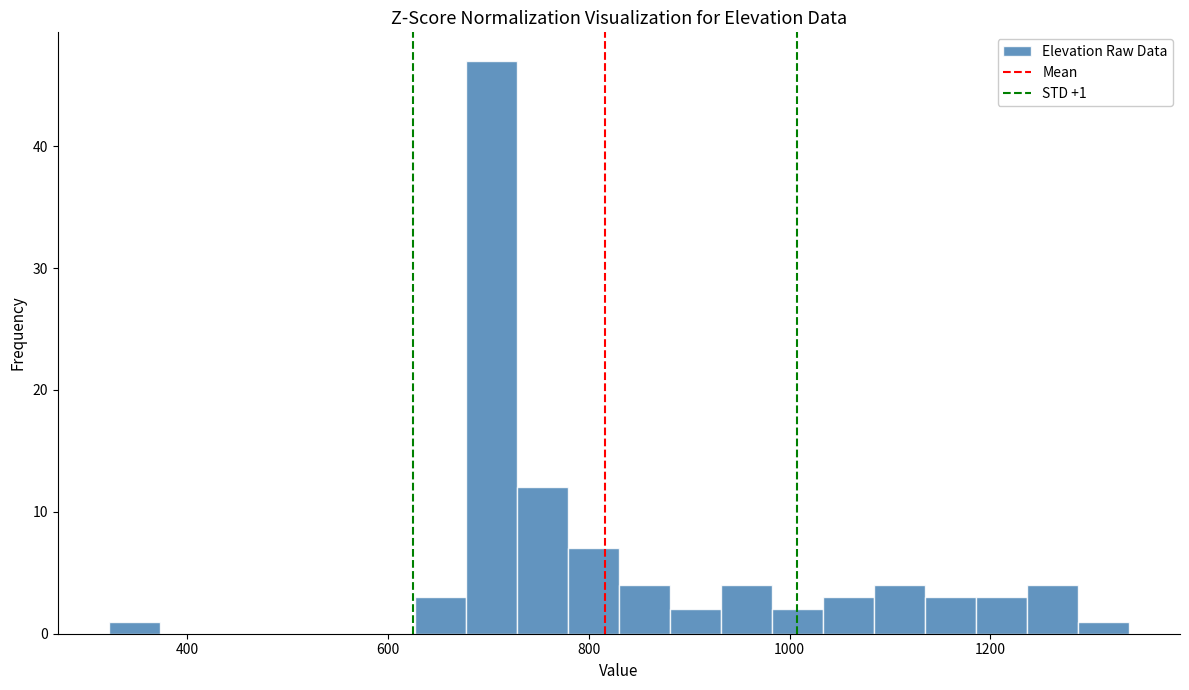

Read against the x-axis, roughly where is the centre of the tallest bar?

700